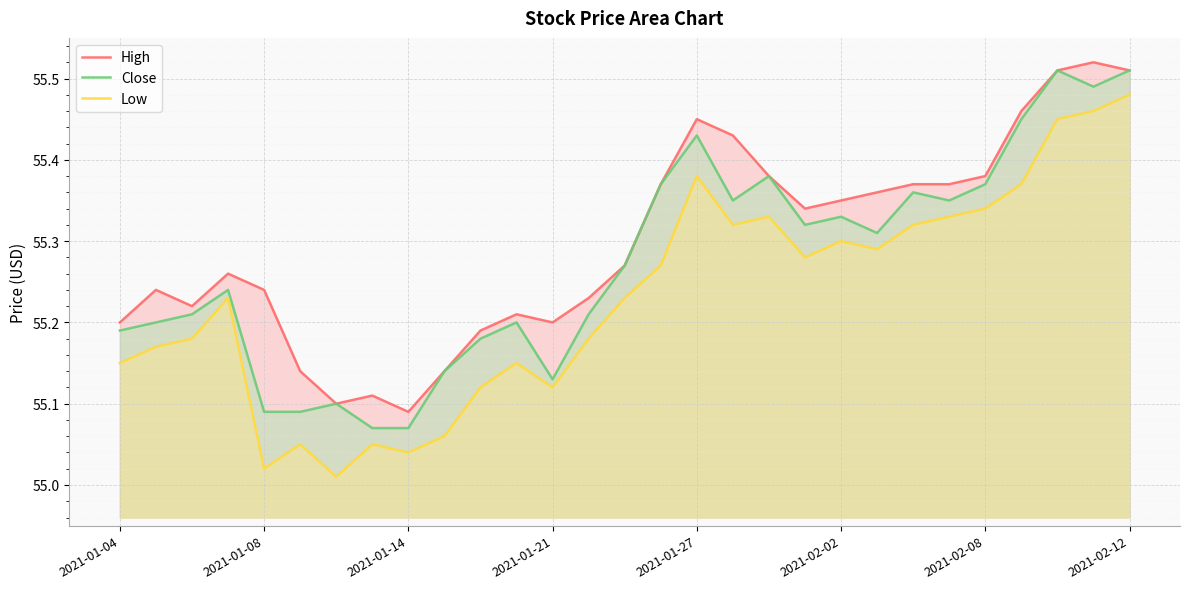

True or false: Low and Close intersect in this chart.

False